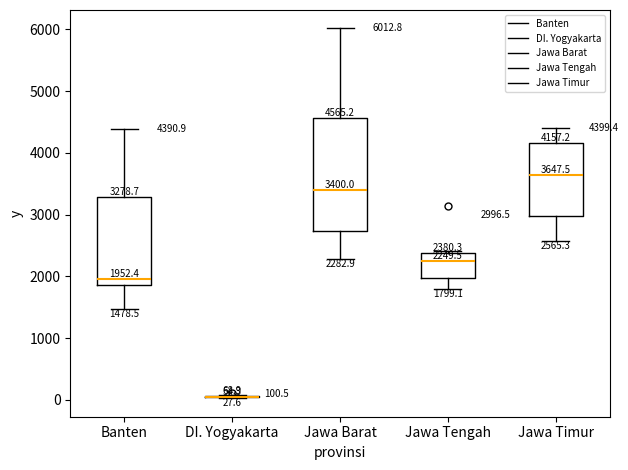

Comparing the boxes themselves (not the whiskers), which one is the tallest?

Jawa Barat